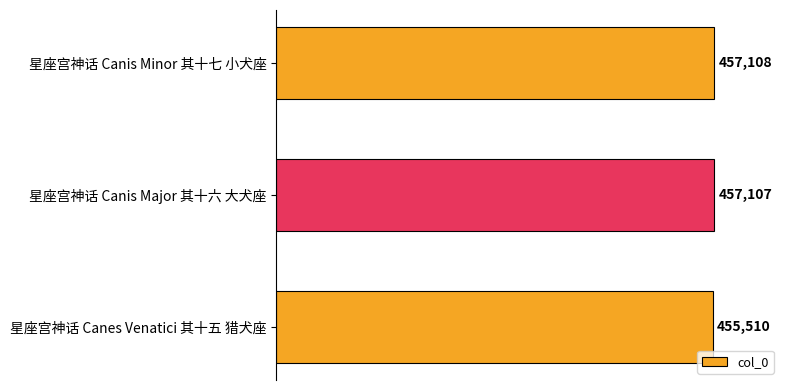

List the labels in order of value, smallest first.

星座宫神话 Canes Venatici 其十五 猎犬座, 星座宫神话 Canis Major 其十六 大犬座, 星座宫神话 Canis Minor 其十七 小犬座